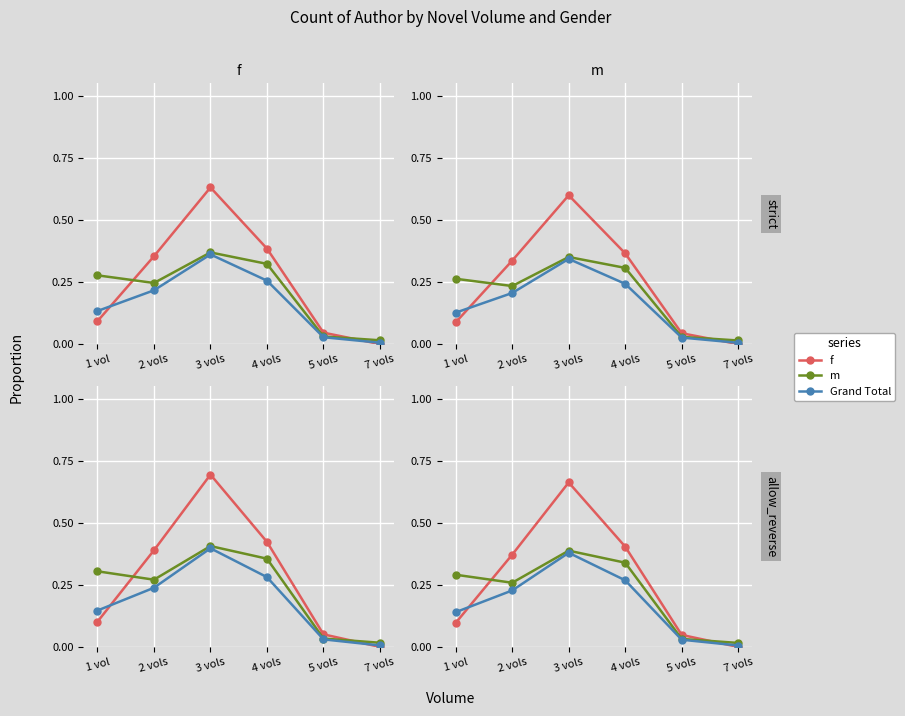

What is the label of the 3rd point from the right?

4 vols